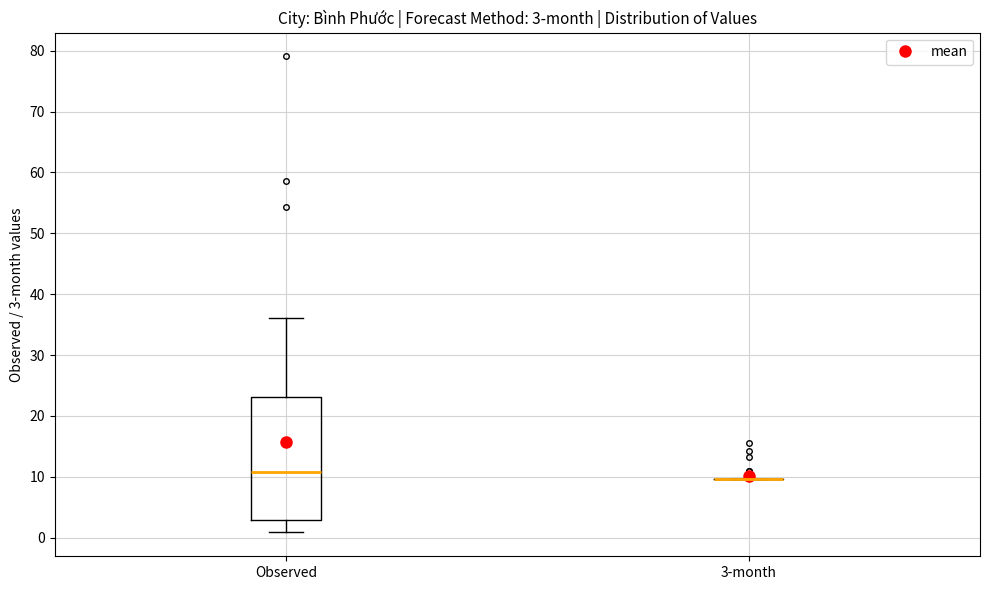

Which box is the tallest, from its lower edge to its upper edge?

Observed